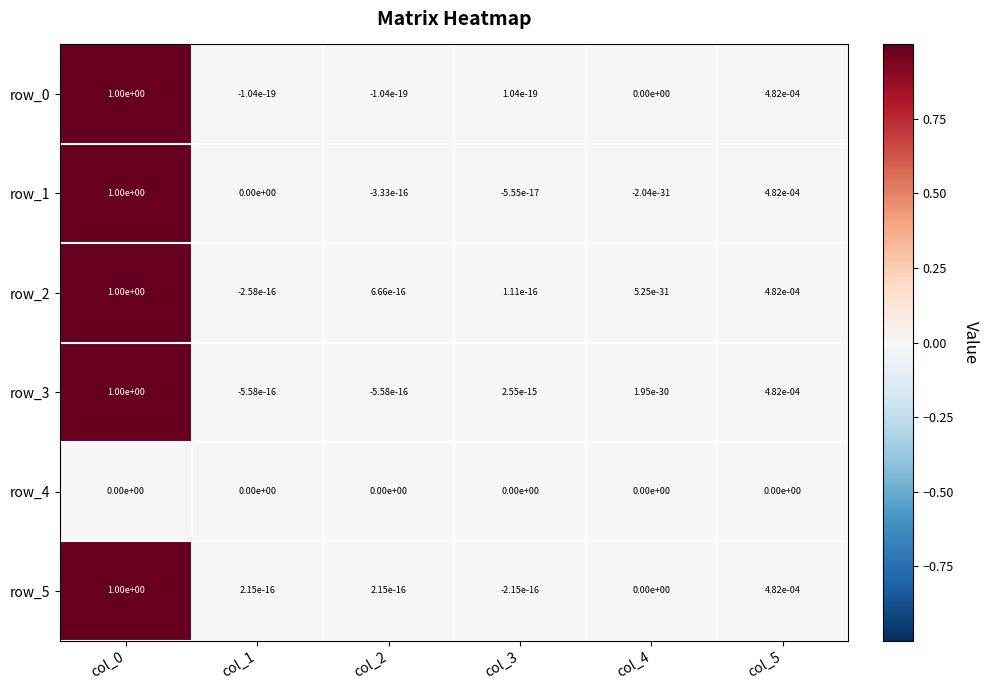

The row_4 series shows 0.0 at col_0. True or false?

True